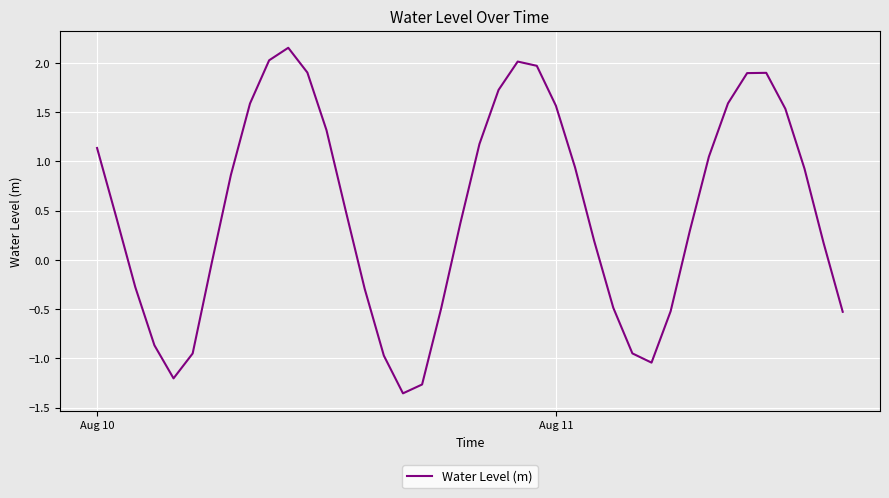

What is the difference between the maximum and minimum values?

3.5